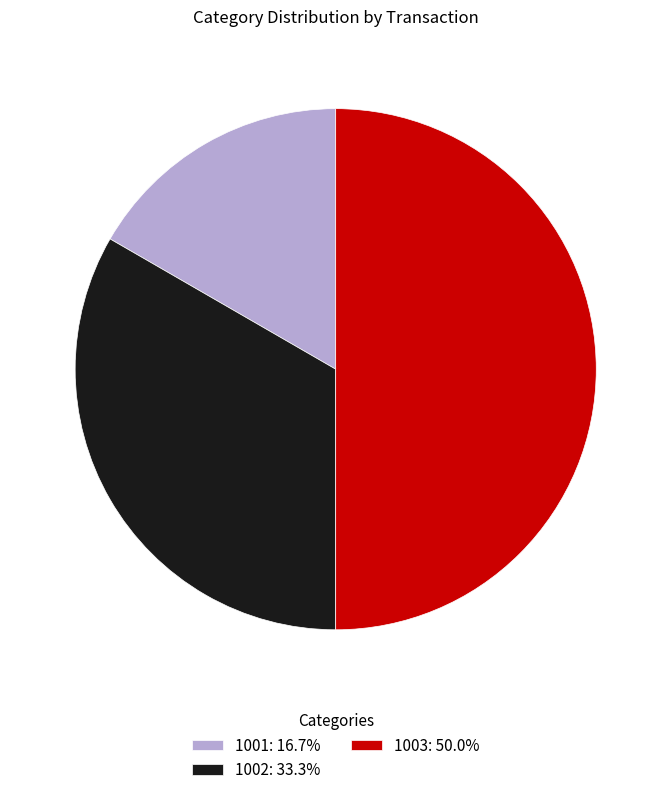

Is the sum of 1002: 33.3% and 1003: 50.0% greater than half?

Yes